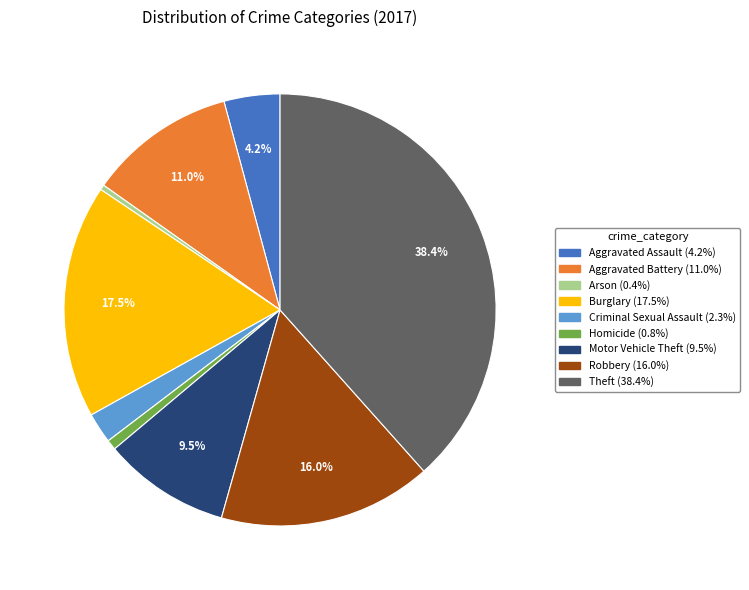

What is the largest slice in the pie chart?

Theft